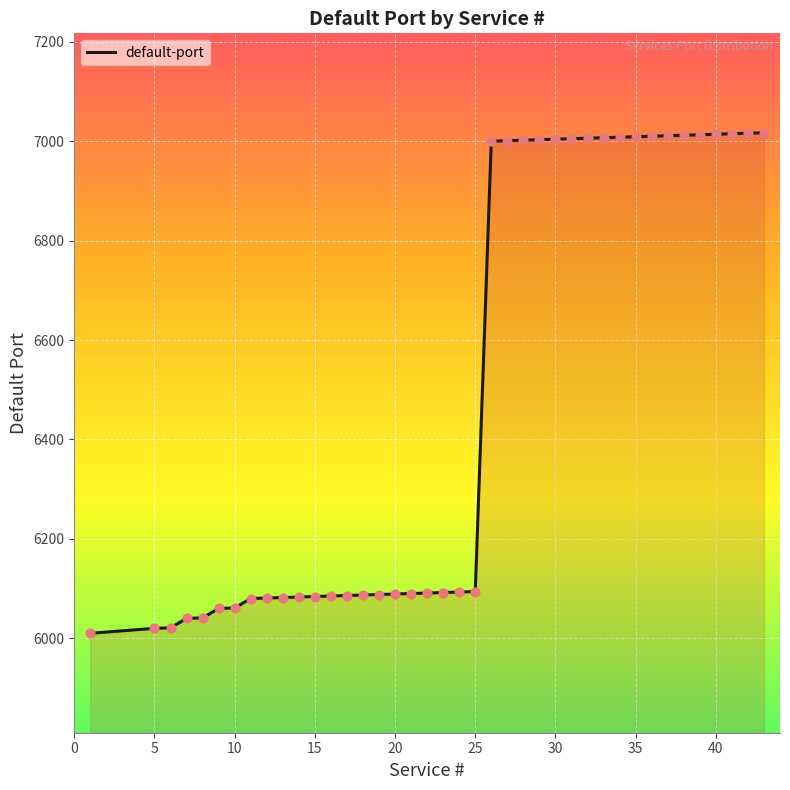

What is the difference between the maximum and minimum values?

1007